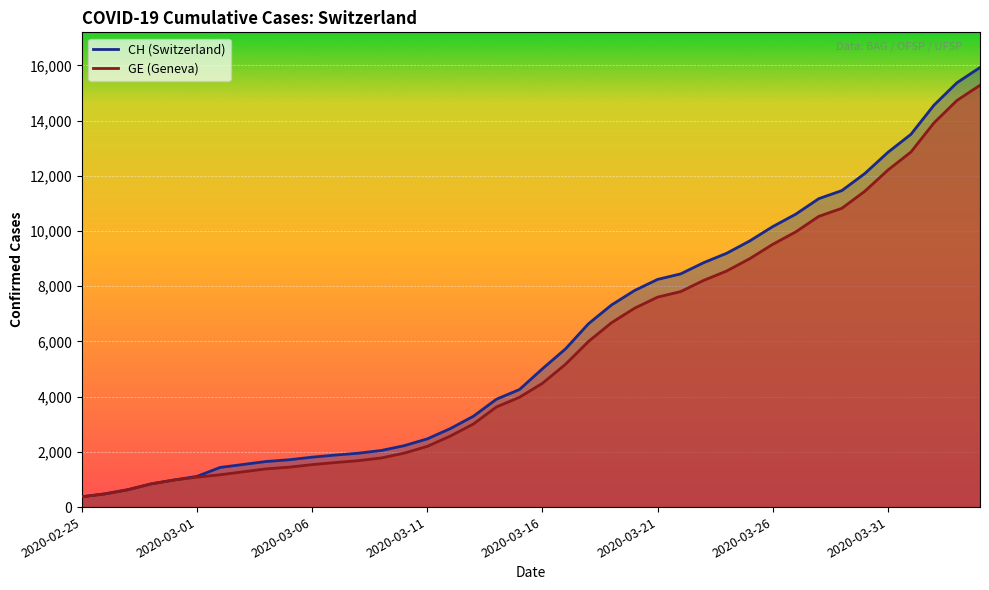

The GE series shows 7807 at 2020-03-22. True or false?

True